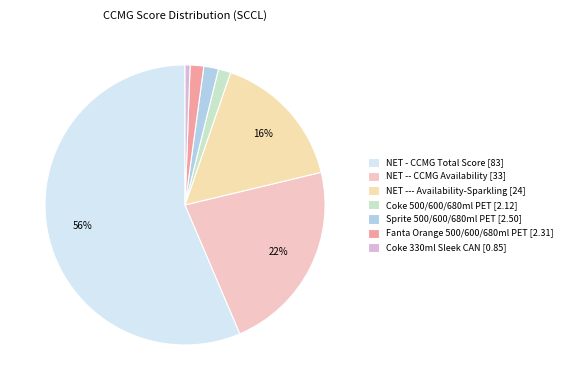

How many slices are in this pie chart?

7